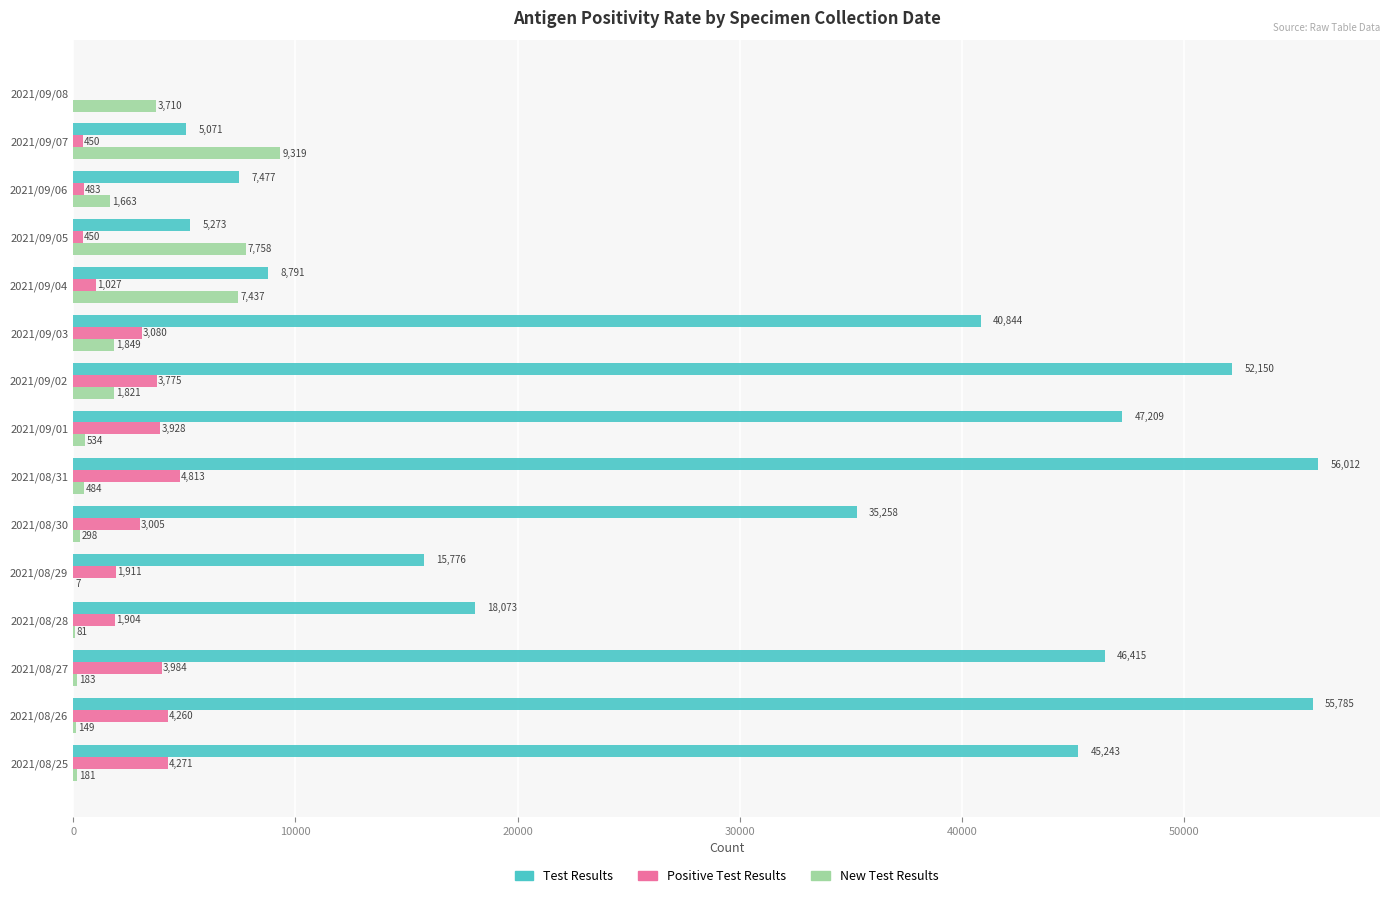

At which label is Positive Test Results closest to 2406?

2021/08/29